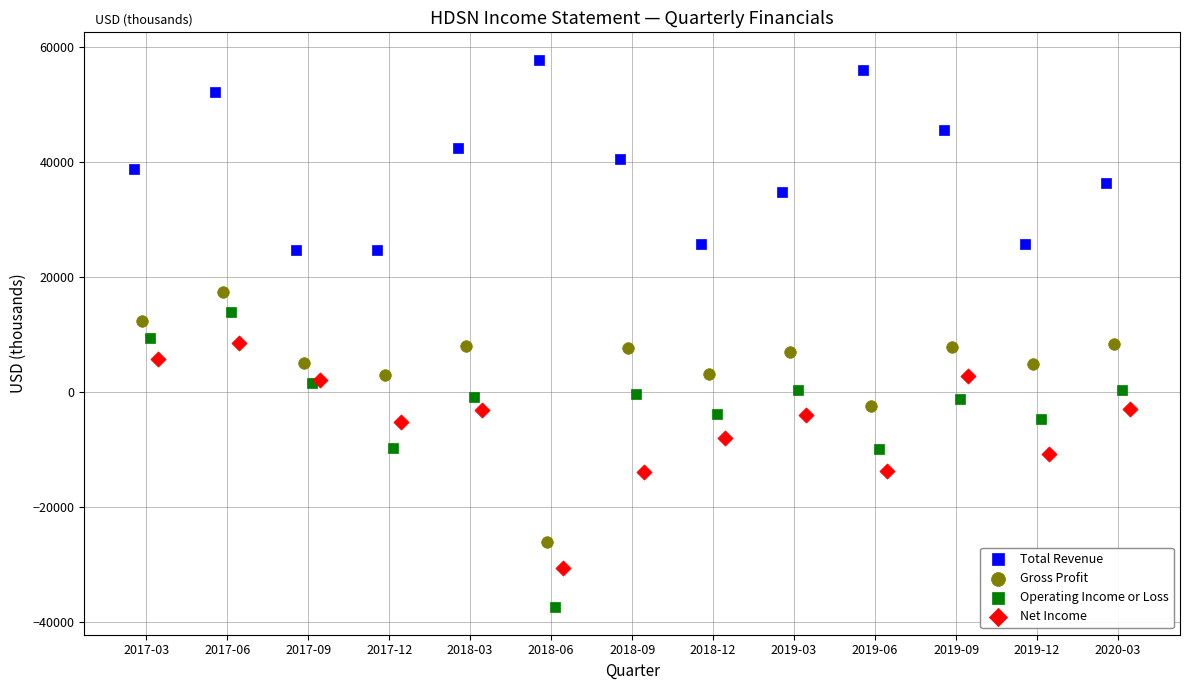

Which series reaches the minimum Y coordinate?

Operating Income or Loss